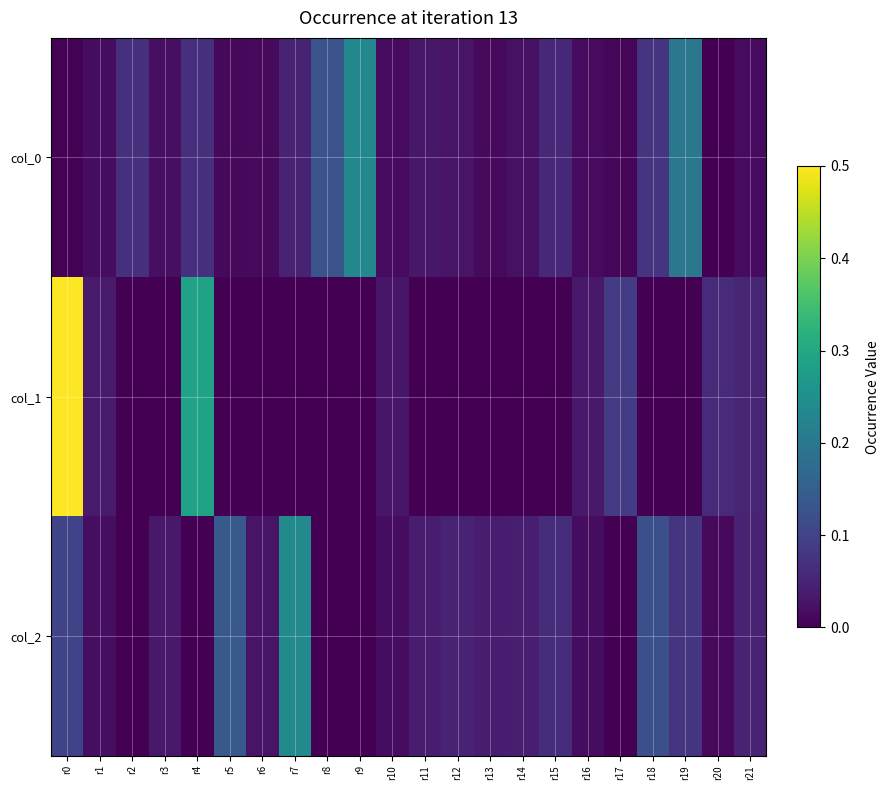

Reading right to left, list all the values displayed in this chart.

col_0: r21=0.0	r20=0.0	r19=0.2	r18=0.1	r17=0.0	r16=0.0	r15=0.1	r14=0.0	r13=0.0	r12=0.0	r11=0.0	r10=0.0	r9=0.2	r8=0.1	r7=0.0	r6=0.0	r5=0.0	r4=0.1	r3=0.0	r2=0.1	r1=0.0	r0=0.0
col_1: r21=0.0	r20=0.1	r19=0.0	r18=0.0	r17=0.1	r16=0.0	r15=0.0	r14=0.0	r13=0.0	r12=0.0	r11=0.0	r10=0.0	r9=0.0	r8=0.0	r7=0.0	r6=0.0	r5=0.0	r4=0.3	r3=0.0	r2=0.0	r1=0.0	r0=0.5
col_2: r21=0.0	r20=0.0	r19=0.1	r18=0.1	r17=0.0	r16=0.0	r15=0.1	r14=0.0	r13=0.0	r12=0.0	r11=0.0	r10=0.0	r9=0.0	r8=0.0	r7=0.2	r6=0.0	r5=0.1	r4=0.0	r3=0.0	r2=0.0	r1=0.0	r0=0.1